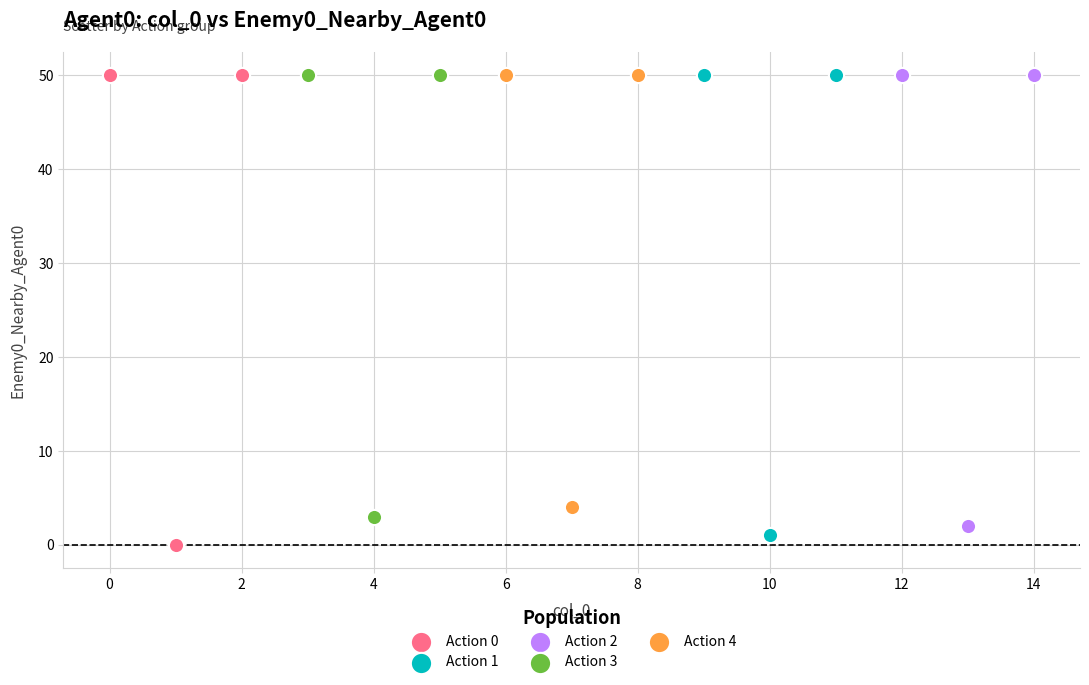

Which series has the widest spread of Y values?

Action 0